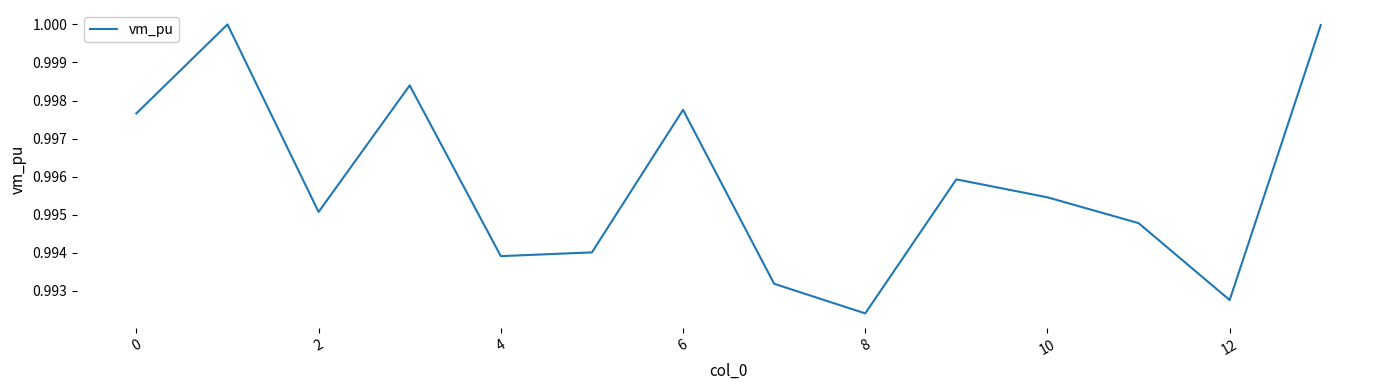

What is the value of the 9th point from the left?

1.0